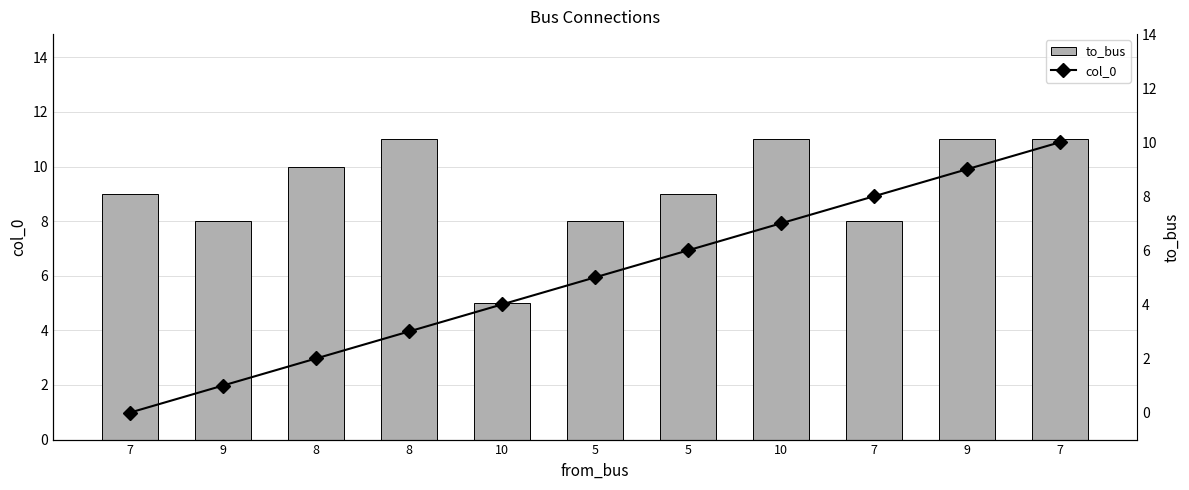

Where is to_bus nearest to the value 8?

9